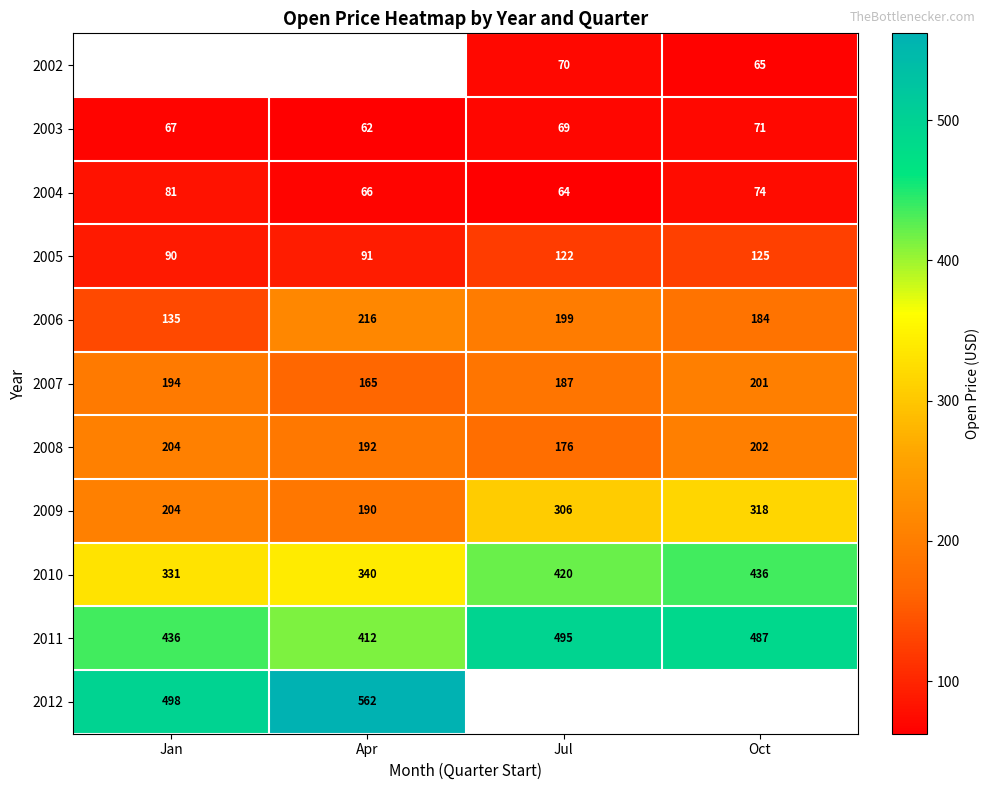

List the labels in order of 2003 value, largest first.

Oct, Jul, Jan, Apr